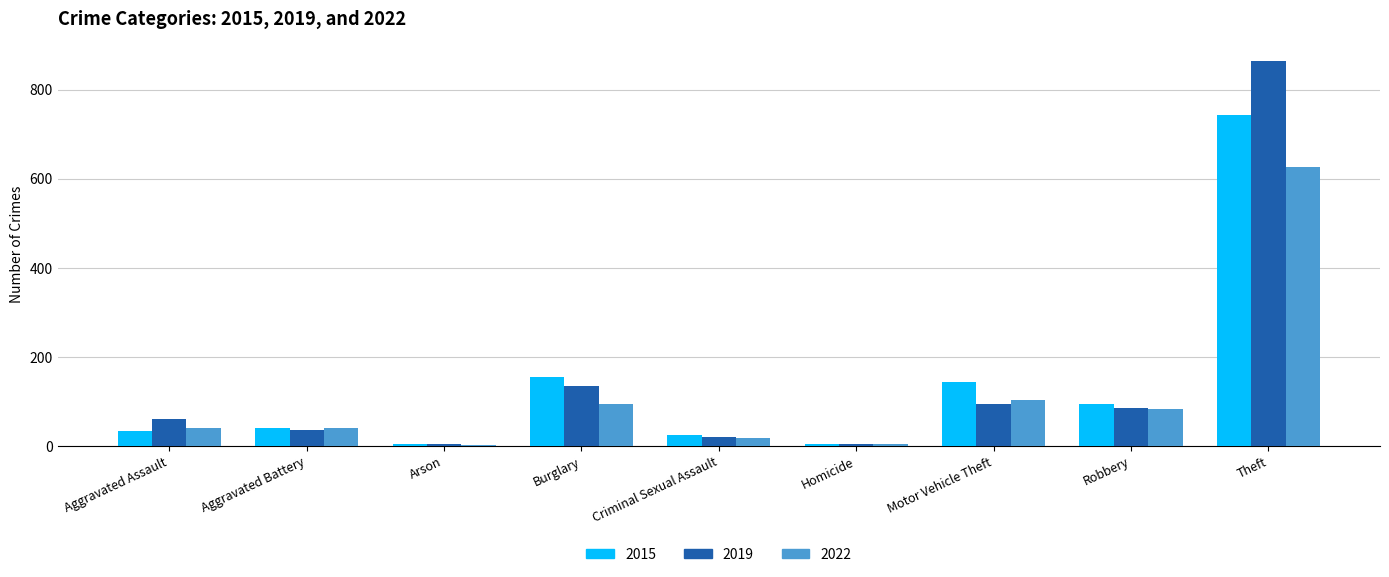

What is the difference between the maximum and minimum values in the 2015 series?

738